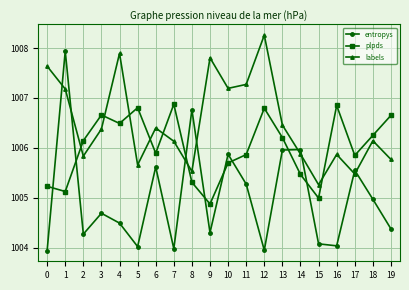

Where do entropys and plpds first cross each other?

0 and 1